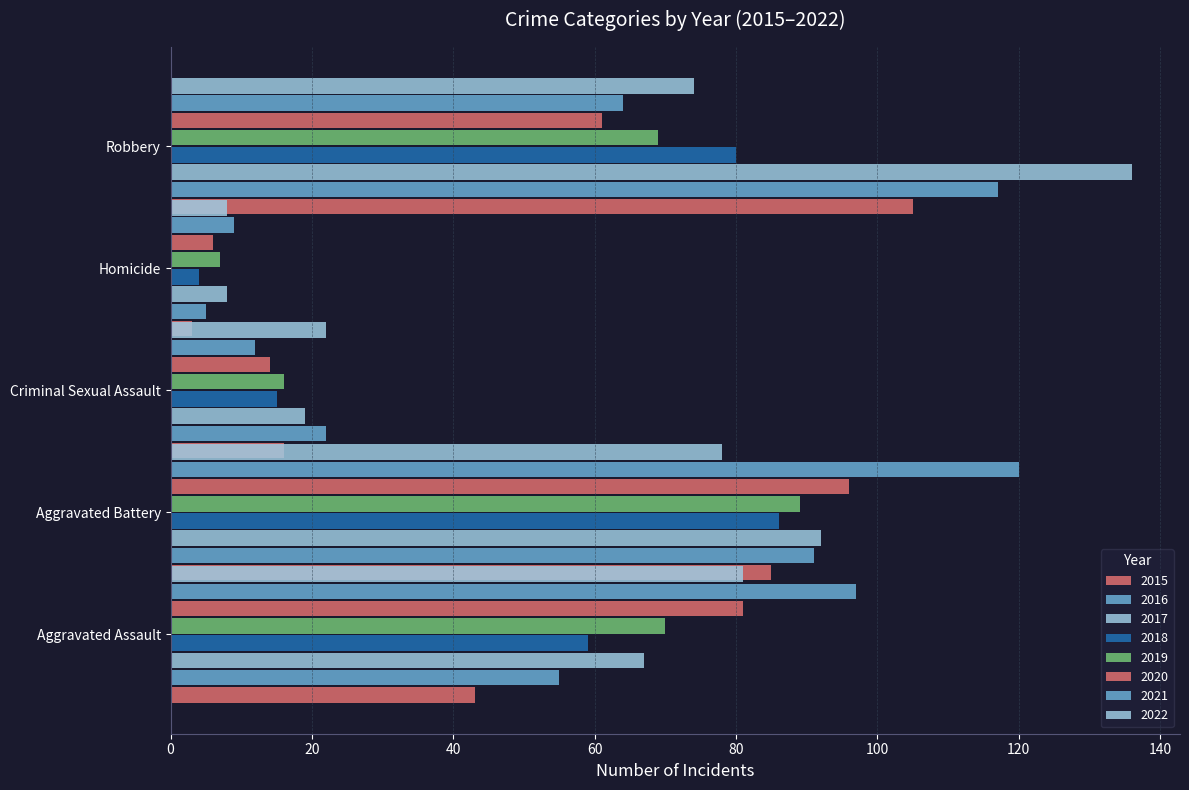

How many groups of bars are there?

8